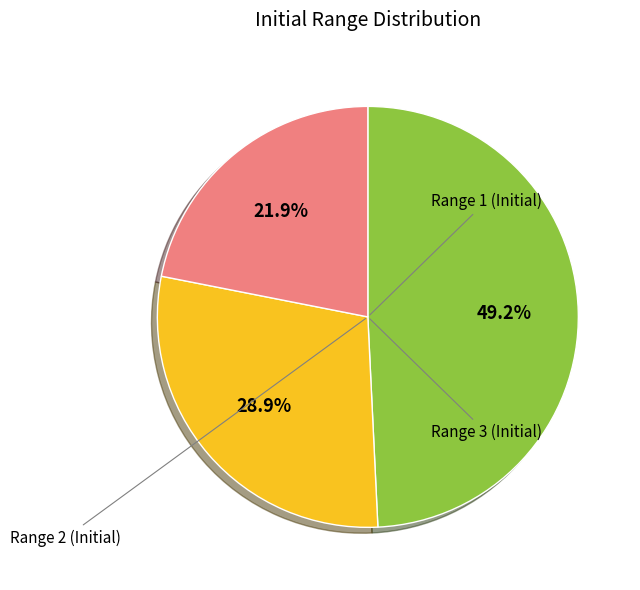

How many slices are in this pie chart?

3